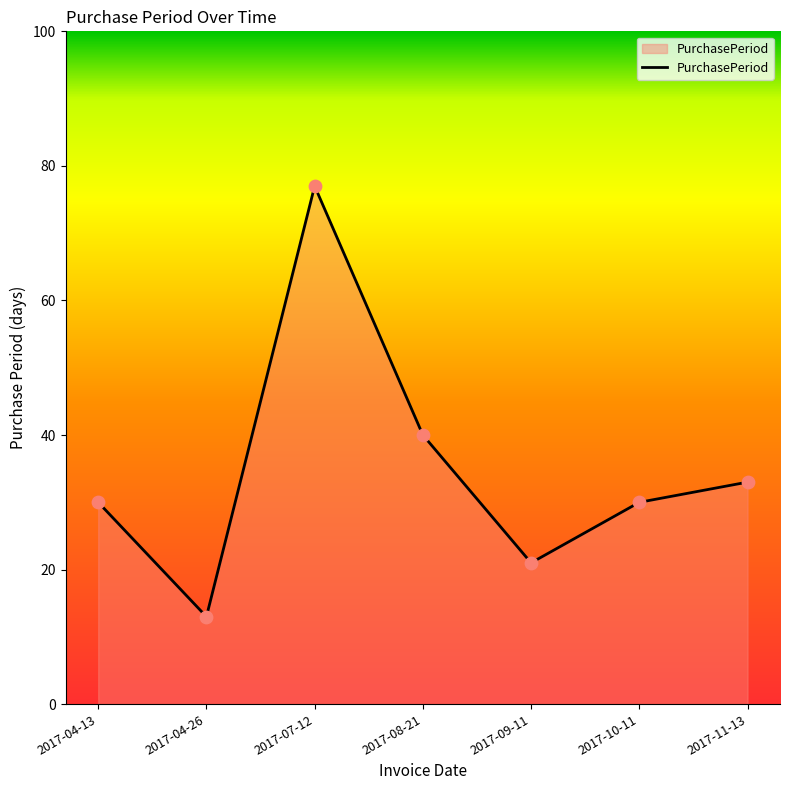

Between 2017-11-13 and 2017-09-11, which is larger?

2017-11-13